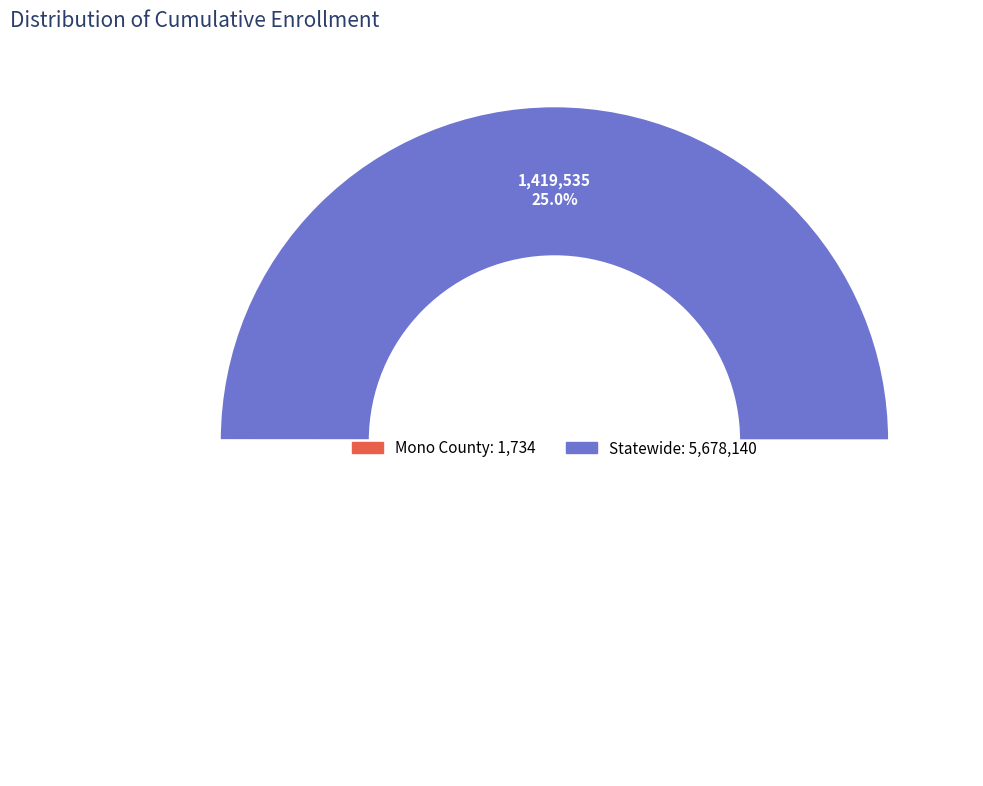

What is the largest slice in the pie chart?

Statewide